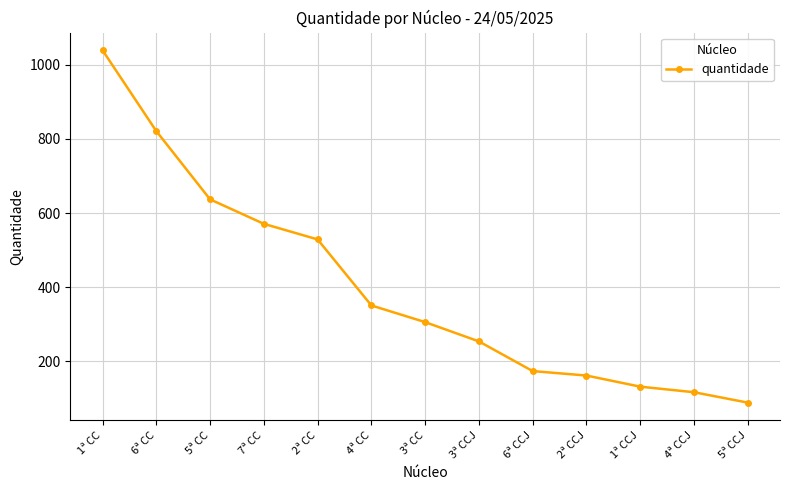

What is the maximum value shown in the chart?

1039